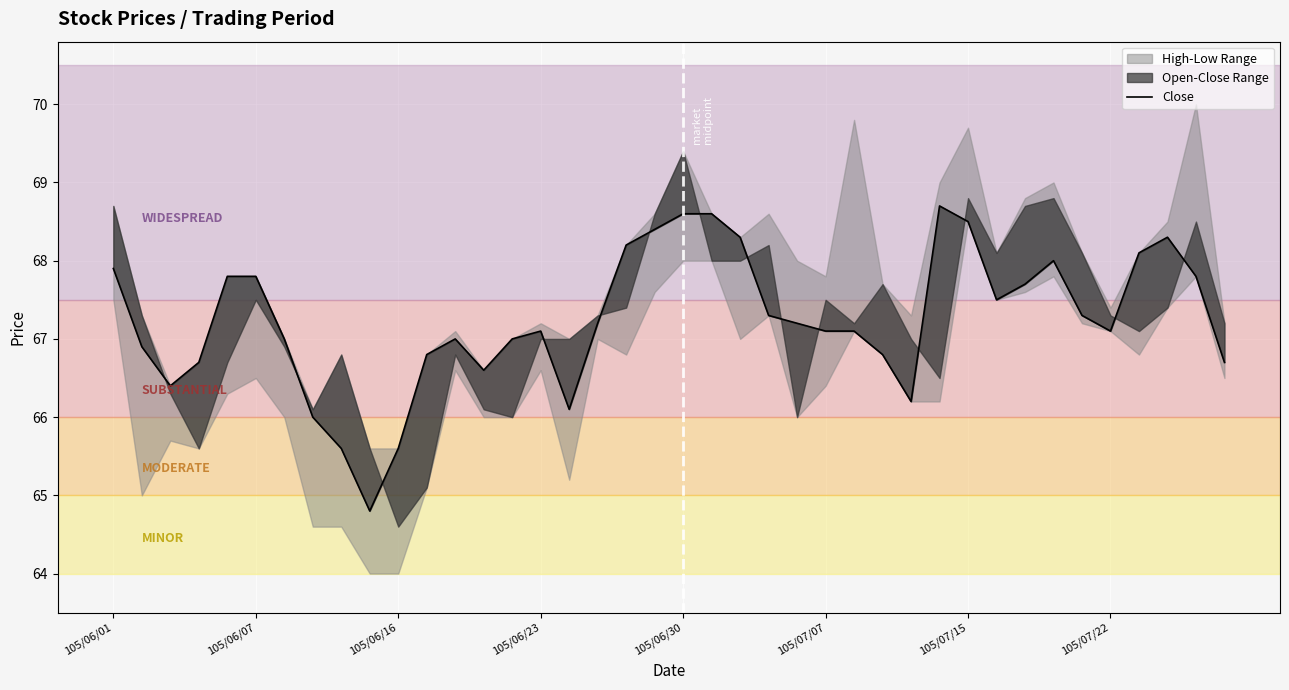

What is the change in value from 34 to 38?

+0.5